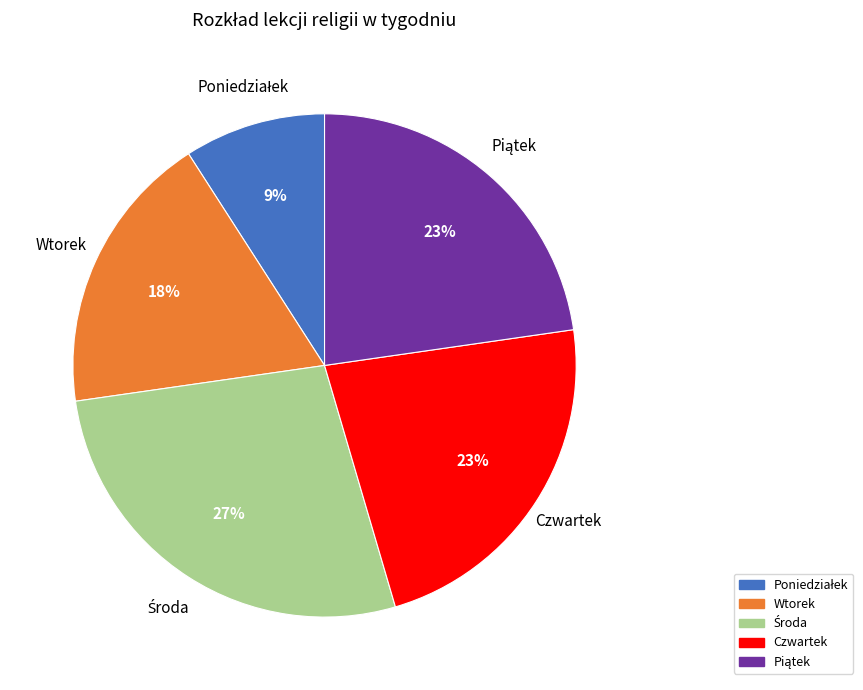

The Wtorek slice represents 25% of the pie. True or false?

False